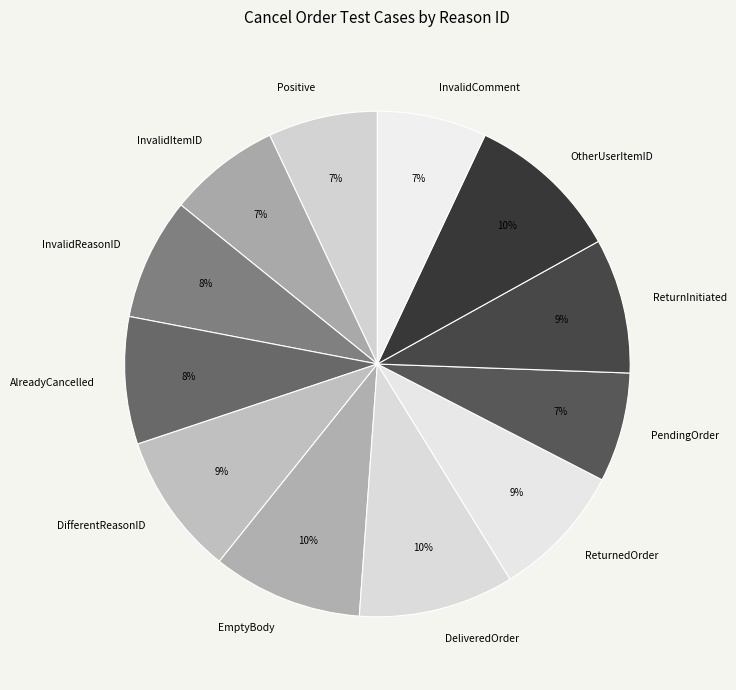

To the nearest percent, what is the difference between the largest and smallest slice percentages?

3%